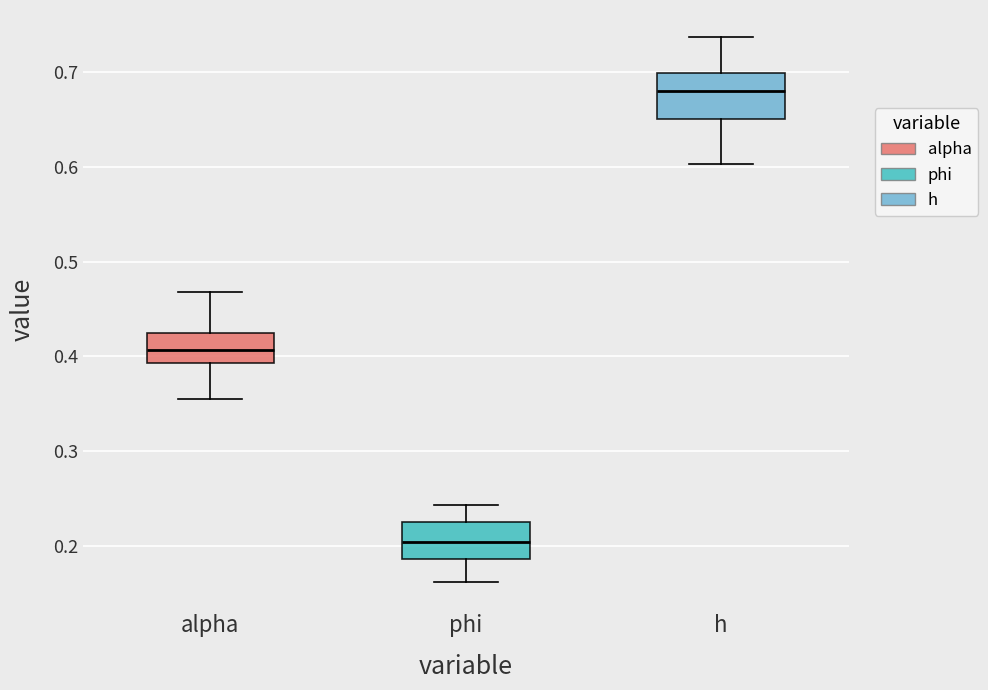

Where is the lower edge of the box for alpha on the y-axis? The values are not printed on the chart, so give them approximately, as read against the axis.

0.39